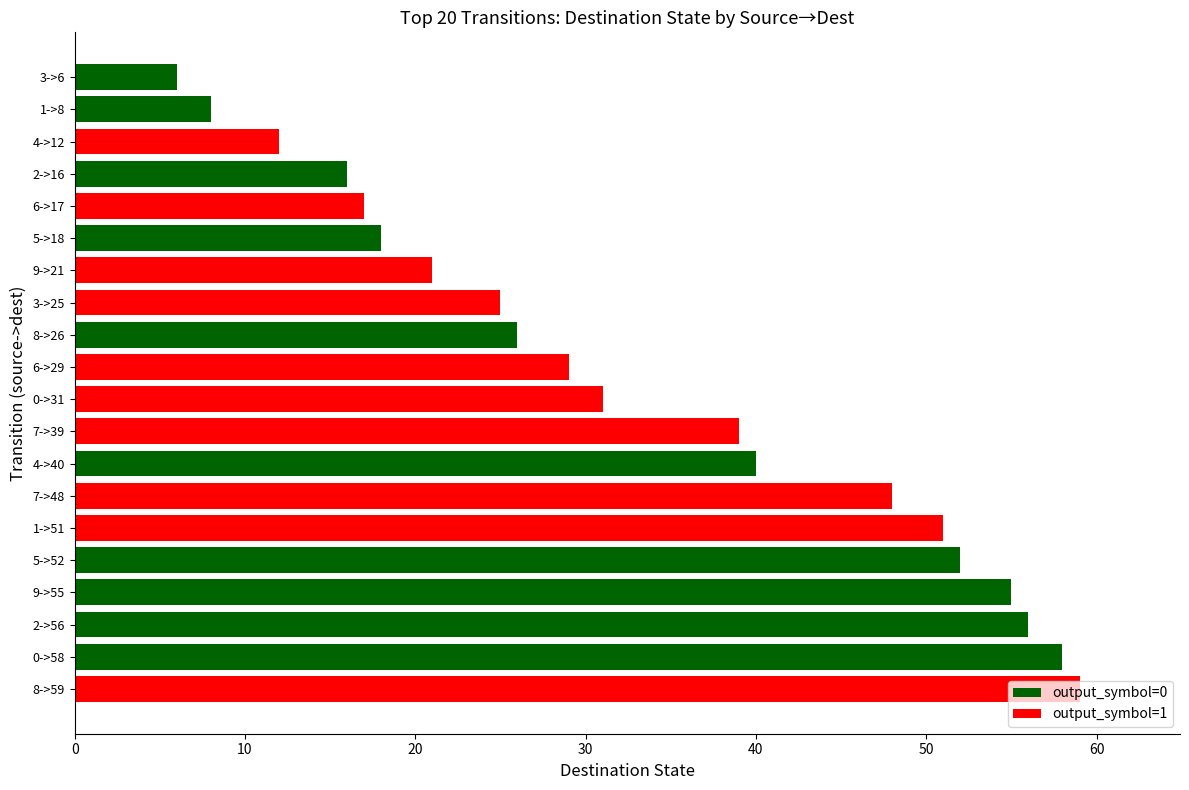

Where is the data nearest to the value 32?

0->31